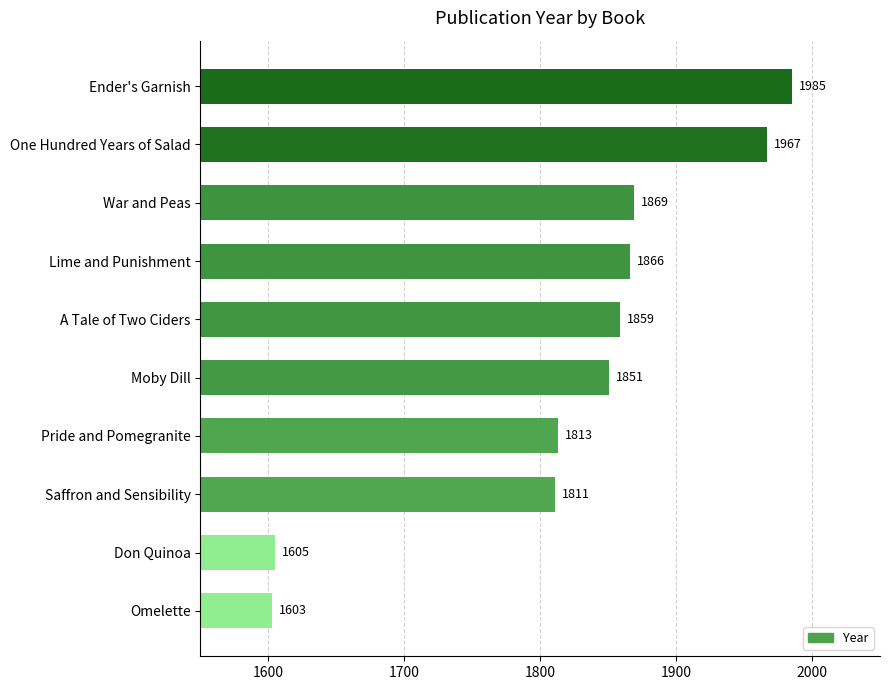

How many data points are less than 1859?

5